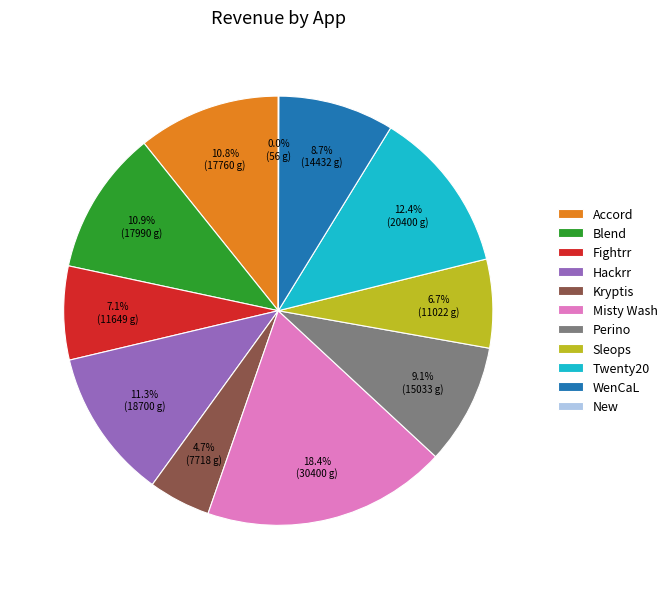

Is Accord the majority of the pie?

No